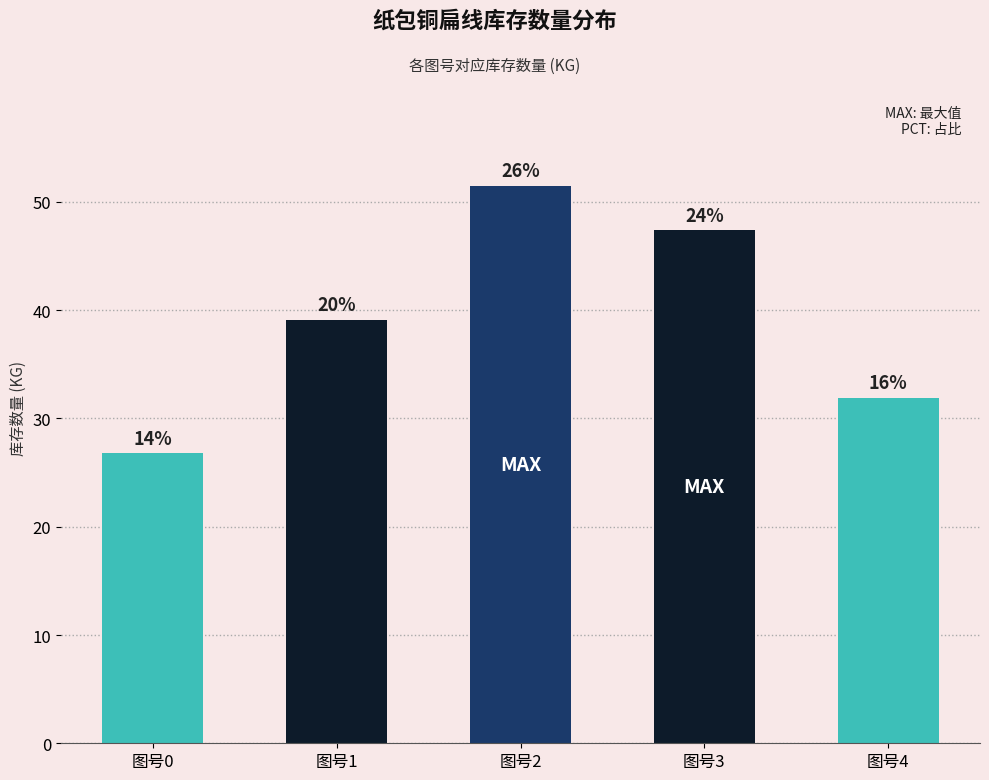

Does the chart contain any negative values?

No